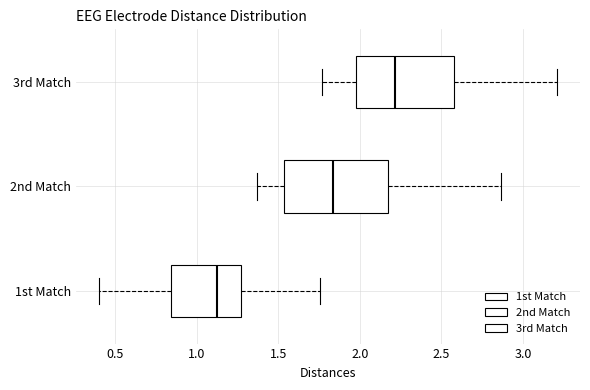

Reading bottom to top, read every box against the x-axis: the position of its median line, the range the box covers, and the ends of its whiskers. The values are not printed on the chart, so give them approximately, as read against the axis.

1st Match: median 1.15, box 0.85 to 1.25, whiskers 0.40 to 1.75
2nd Match: median 1.85, box 1.55 to 2.20, whiskers 1.35 to 2.85
3rd Match: median 2.20, box 1.95 to 2.60, whiskers 1.75 to 3.20